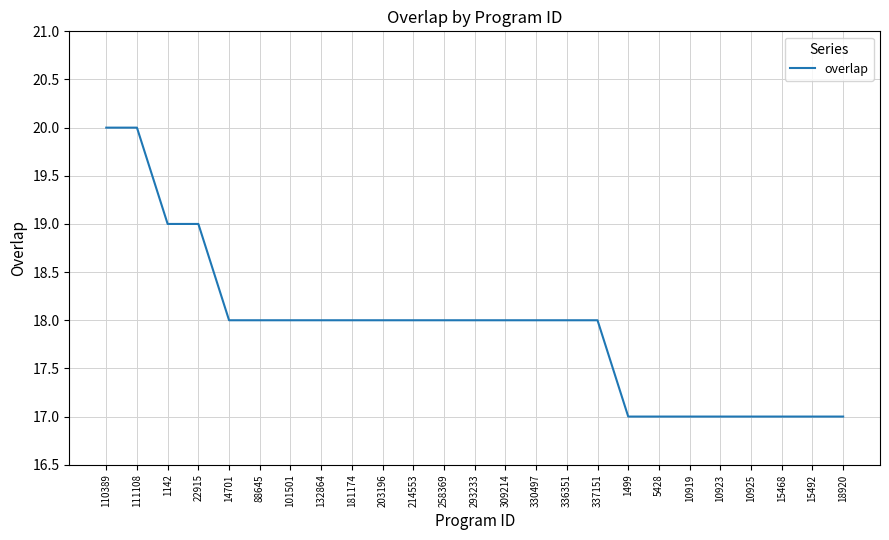

Reading left to right, what are all the values shown in this chart?

110389=20	111108=20	1142=19	22915=19	14701=18	88645=18	101501=18	132864=18	181174=18	203196=18	214553=18	258369=18	293233=18	309214=18	330497=18	336351=18	337151=18	1499=17	5428=17	10919=17	10923=17	10925=17	15468=17	15492=17	18920=17